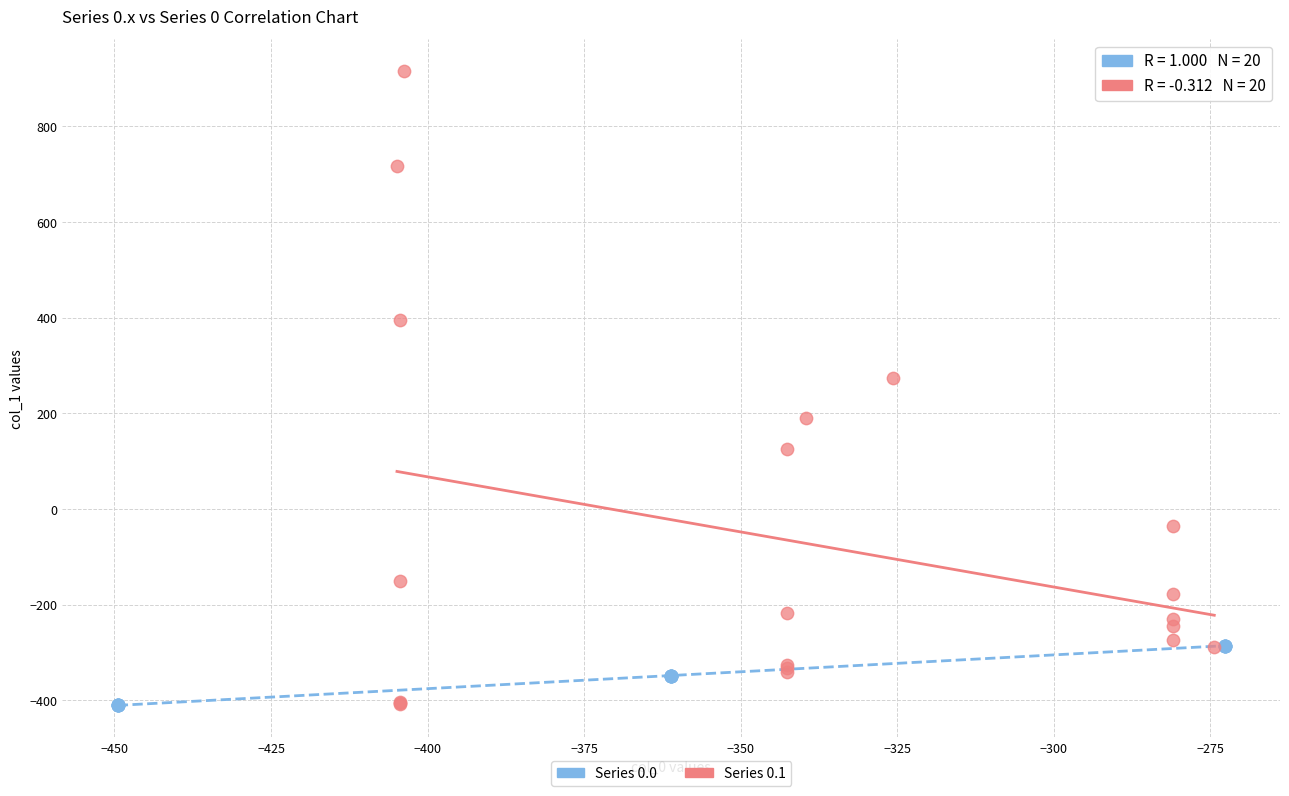

Which series has the largest Y range (max minus min)?

Series 0.1